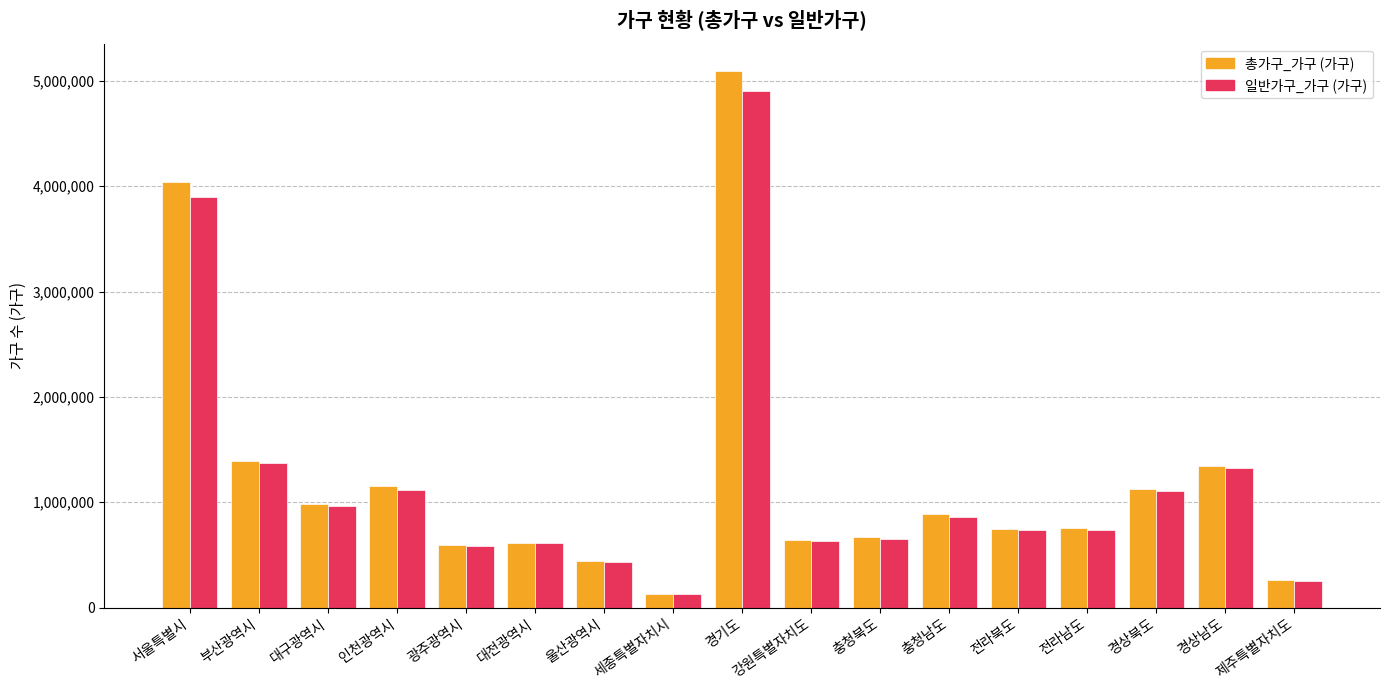

At which label does 총가구_가구 (가구) reach its peak?

경기도